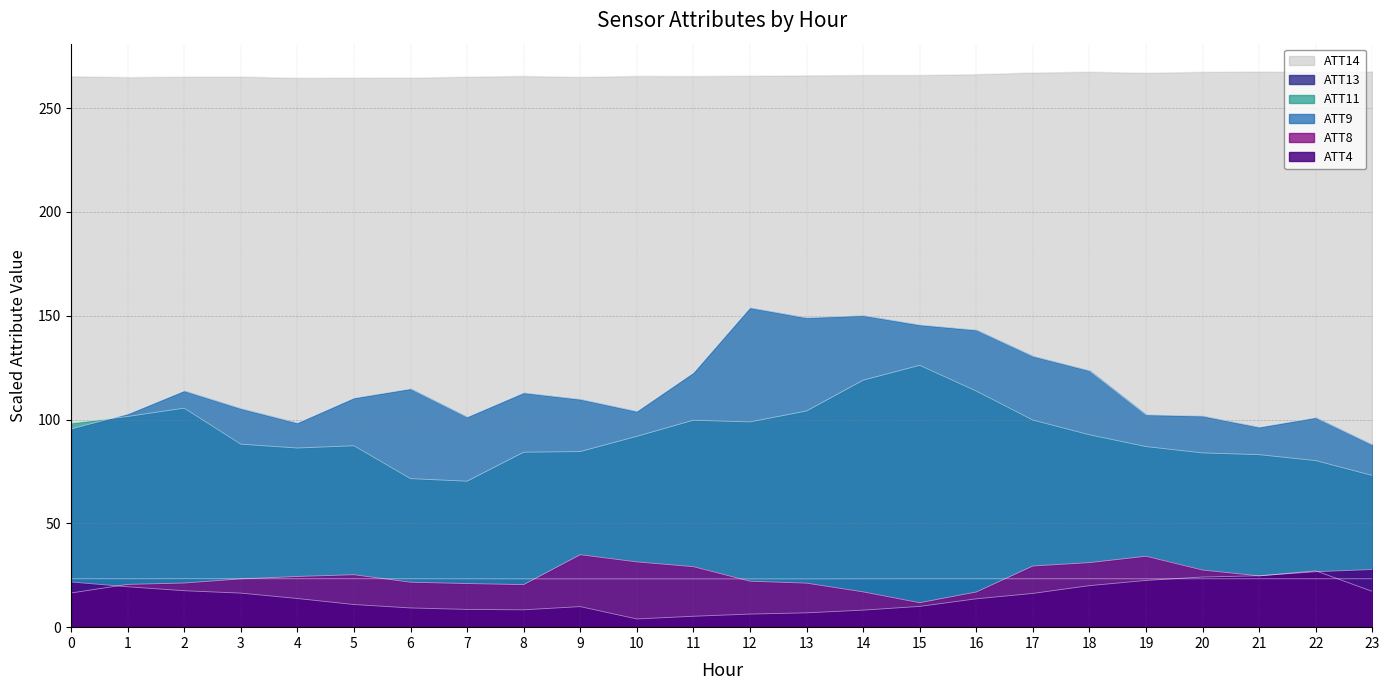

True or false: ATT9 has more than 2 interior local peaks.

True